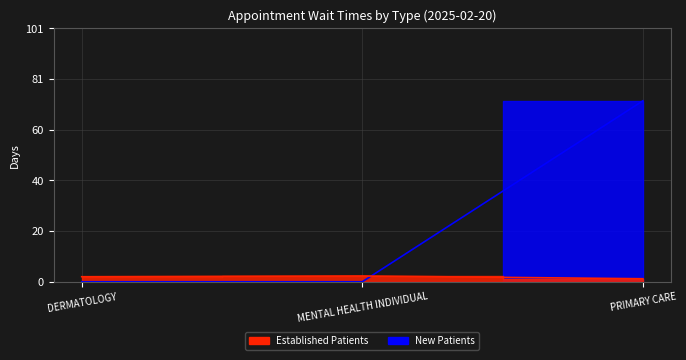

Does the chart have visible grid lines?

Yes